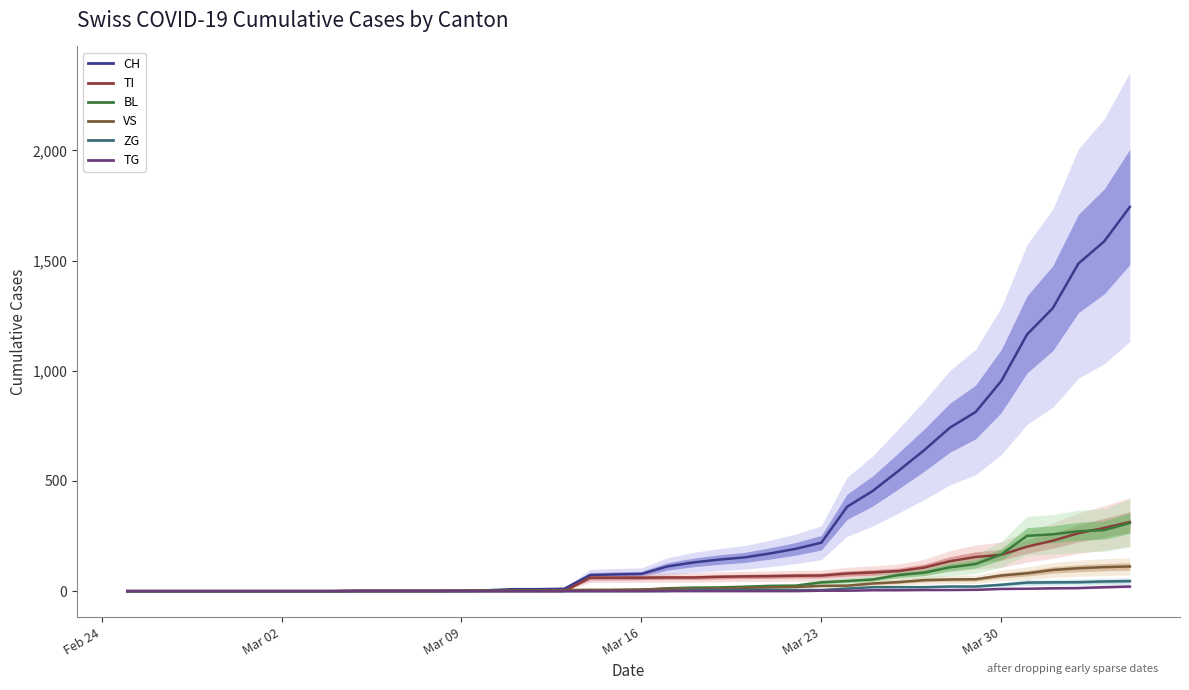

True or false: ZG and CH intersect in this chart.

False